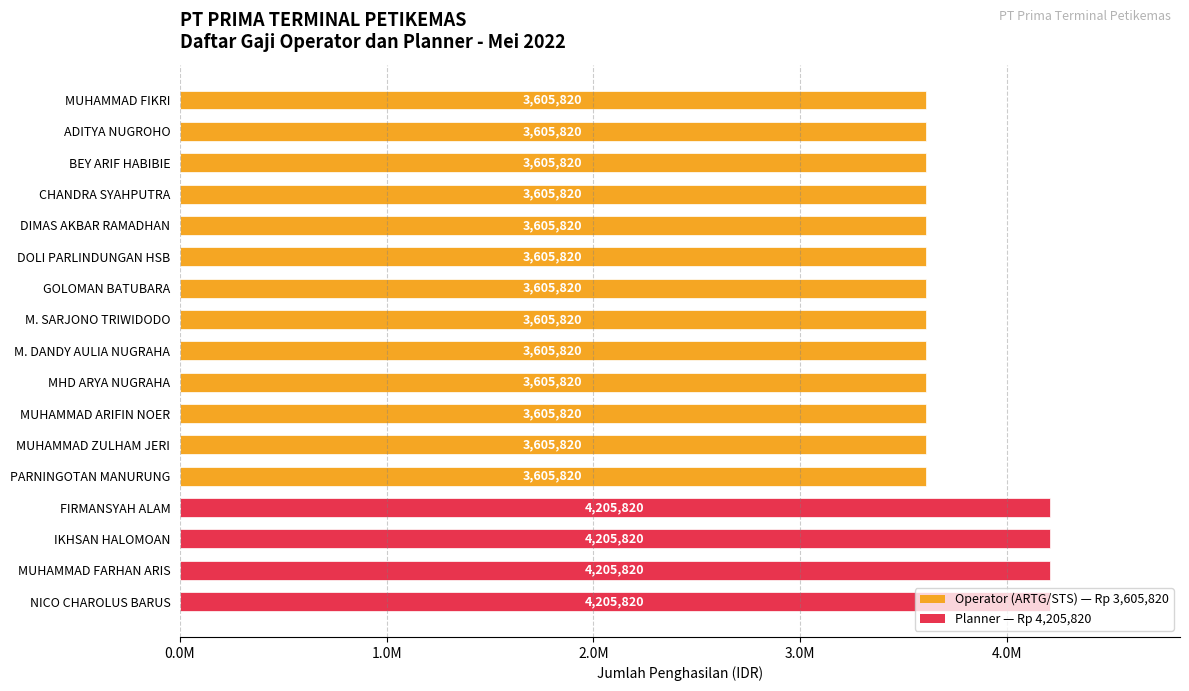

What is the approximate value at MUHAMMAD ZULHAM JERI, to the nearest 10?

3605820